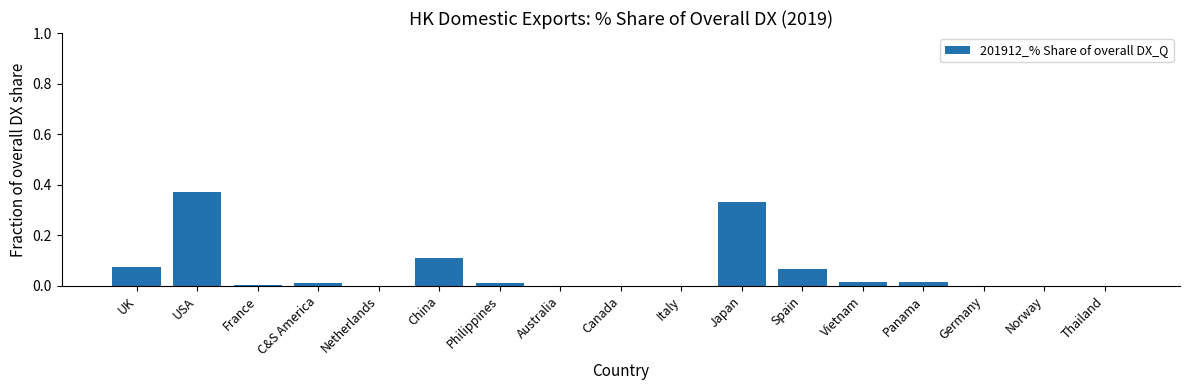

Is it true that the value at UK is 0.1?

True